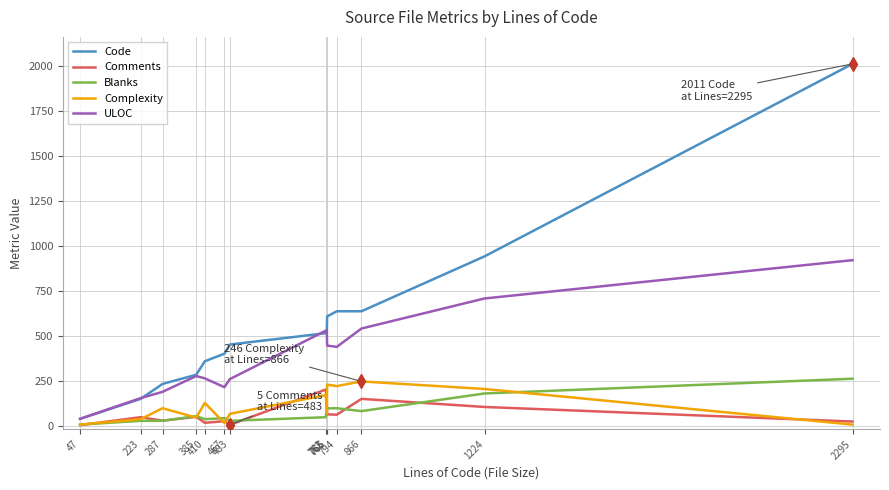

What is the greatest value displayed?

2011